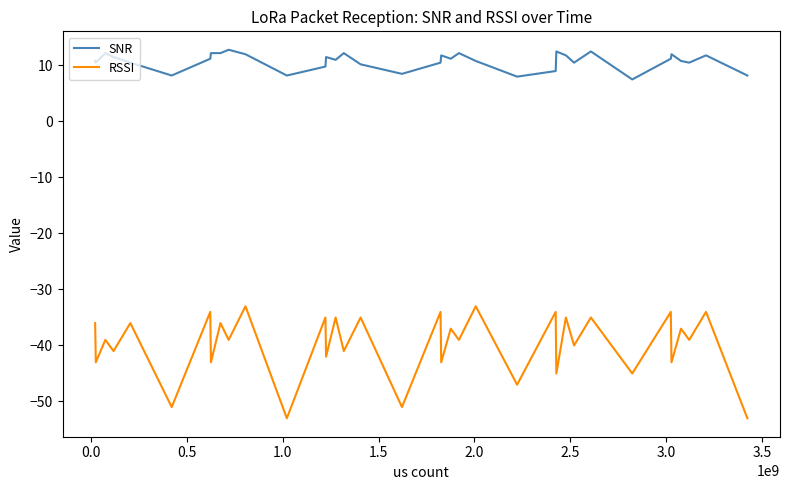

What is the maximum value for SNR?

12.8